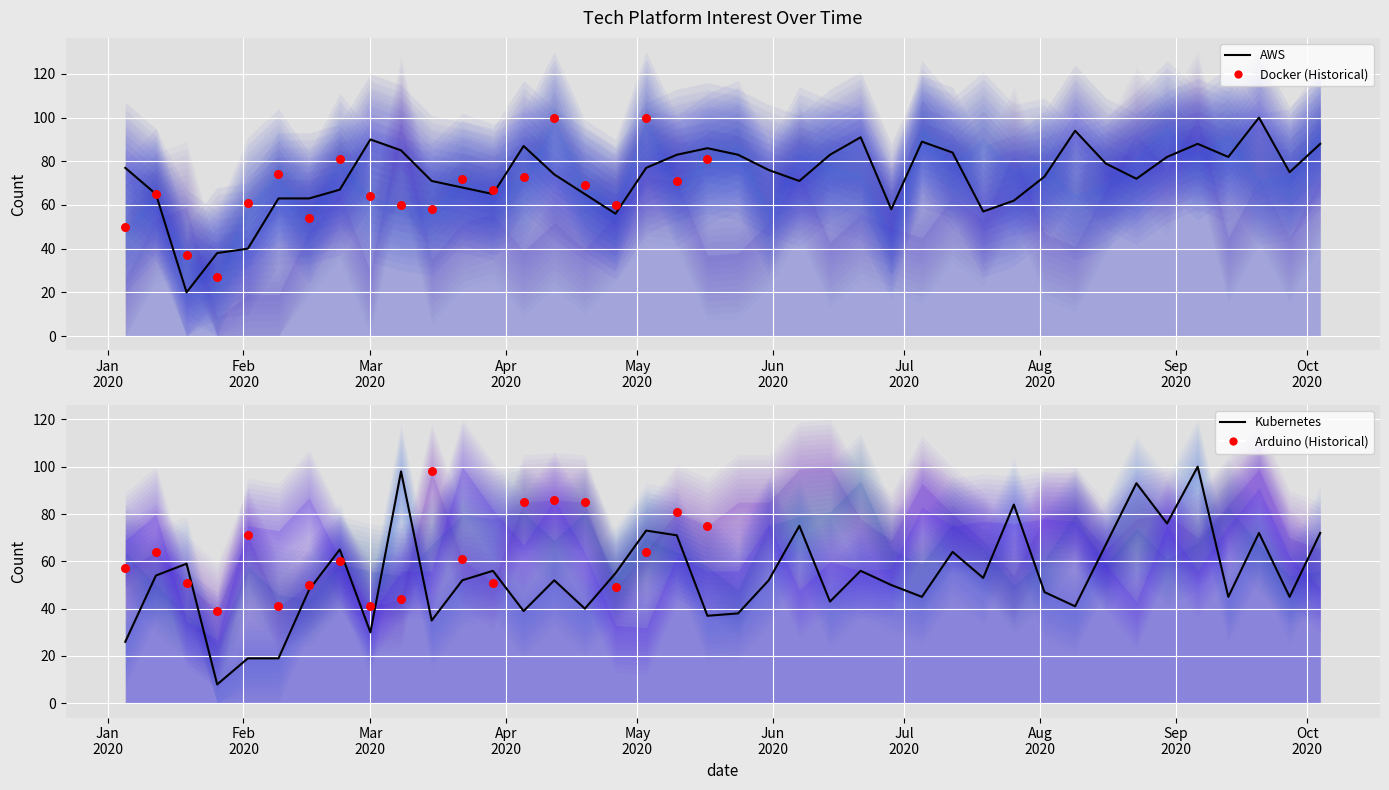

Is the value of Kubernetes at 2020-04-12 greater than the value of Arduino at 2020-07-05?

No